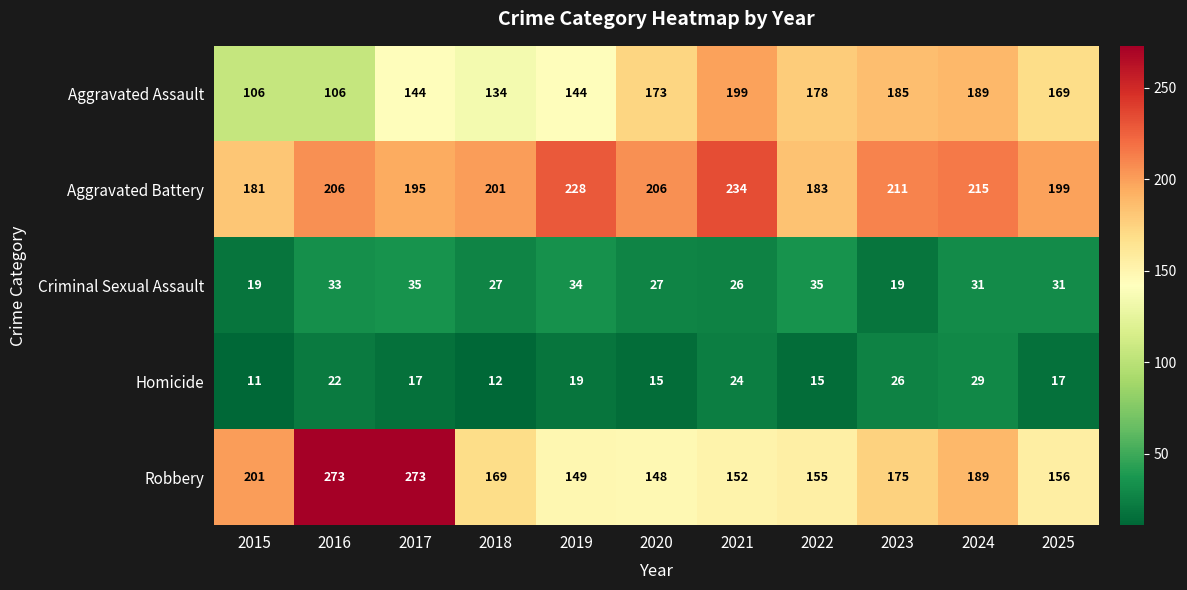

At how many categories does at least one series exceed 50?

11